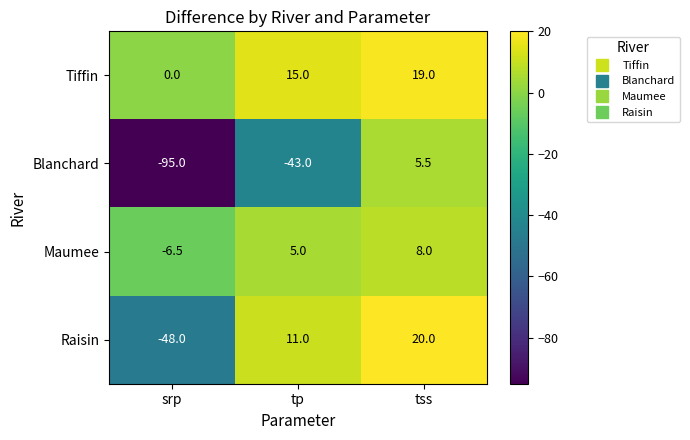

What is the approximate value of Maumee at tss?

8.0